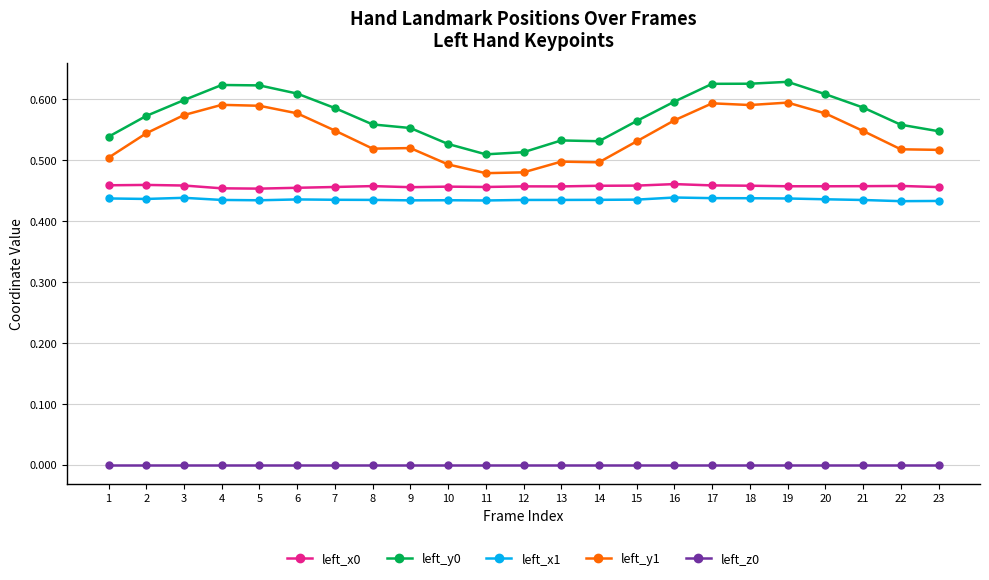

At how many categories does at least one series exceed 0?

23